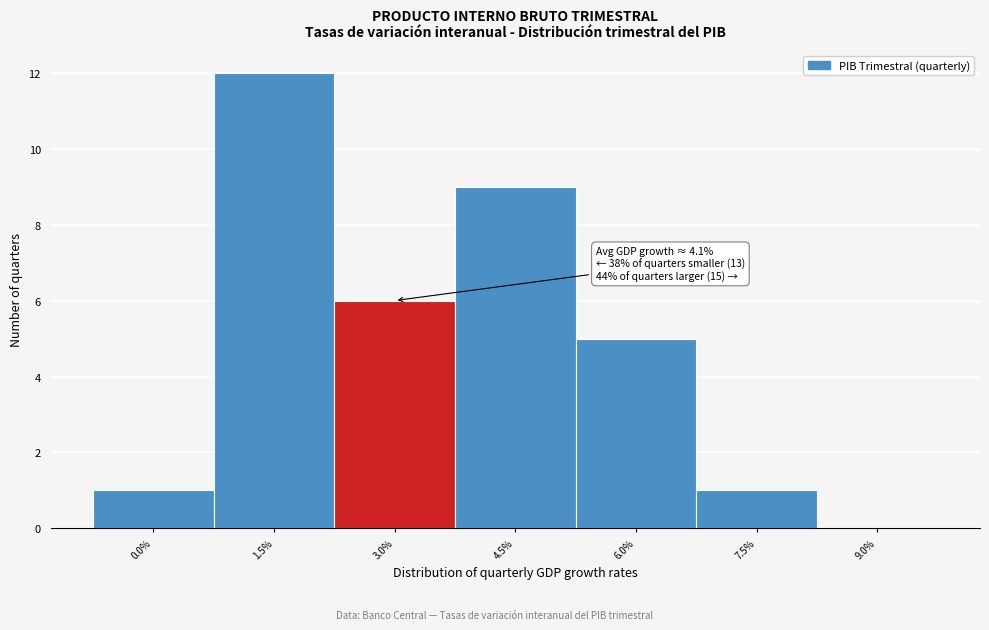

Reading right to left, list all the values displayed in this chart.

9.0%=0	7.5%=1	6.0%=5	4.5%=9	3.0%=6	1.5%=12	0.0%=1